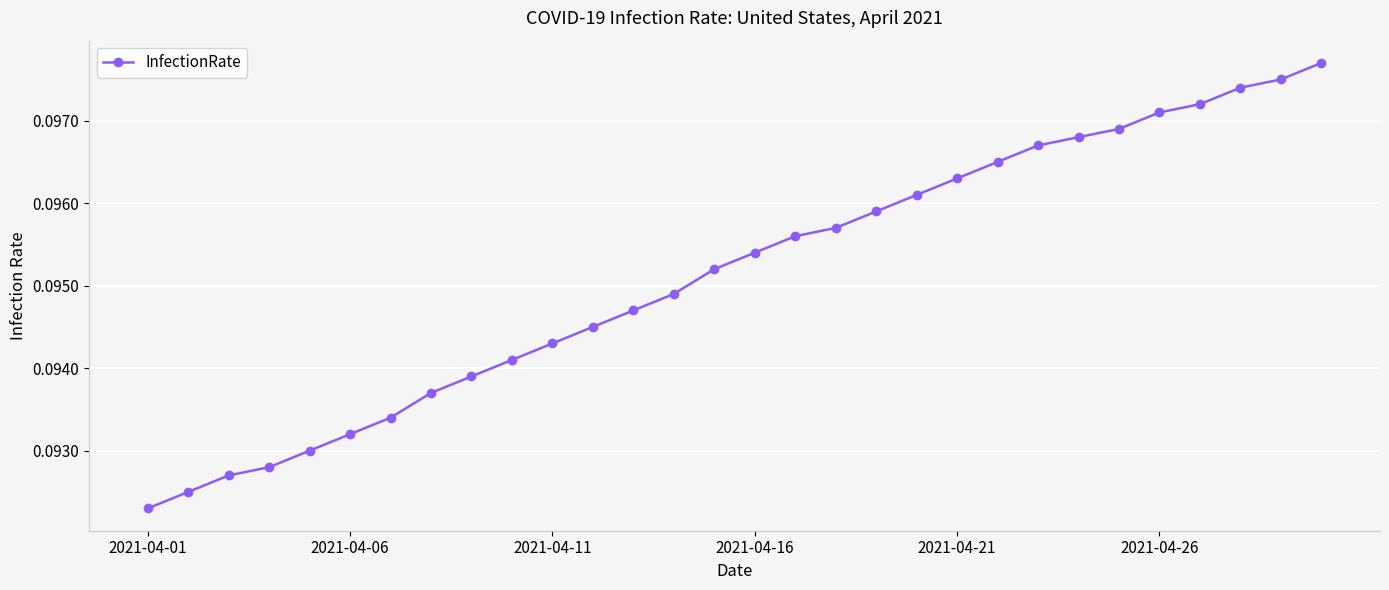

What is the sum of all values?

2.9